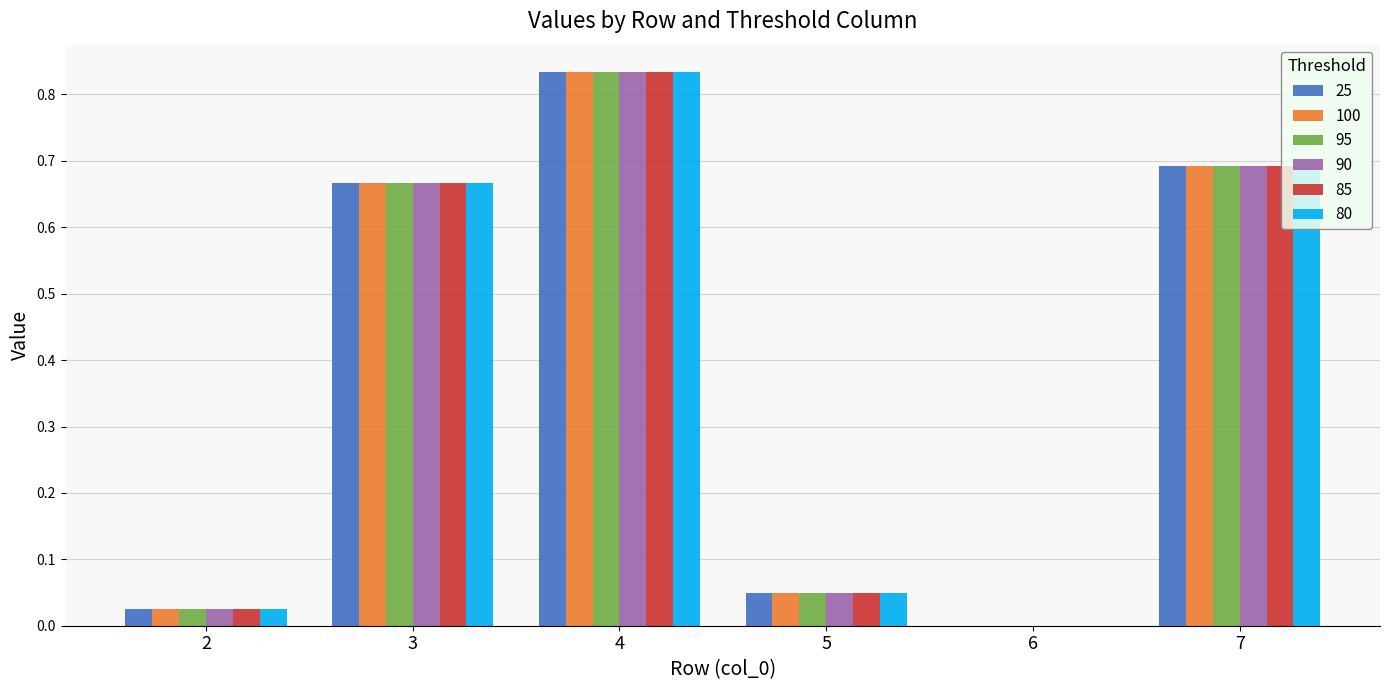

What is the sum of all 100 values?

2.3